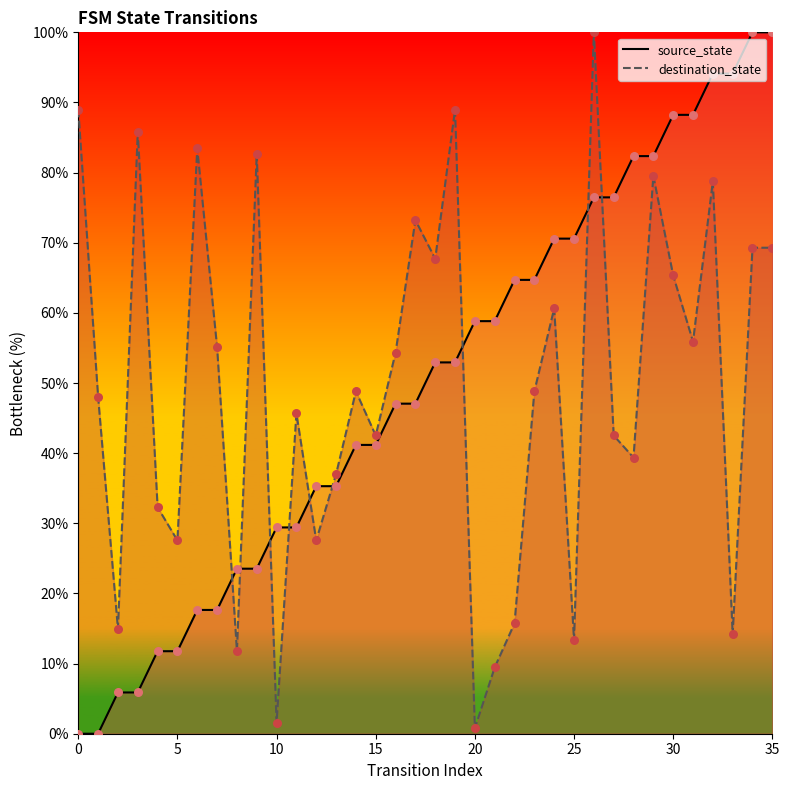

What are all the series names shown in the legend?

source_state, destination_state